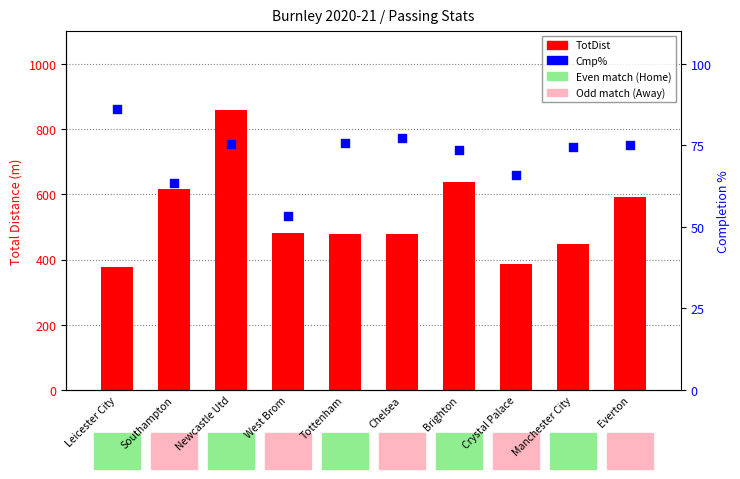

Is the value of TotDist at Crystal Palace greater than the value of Cmp% at Southampton?

Yes